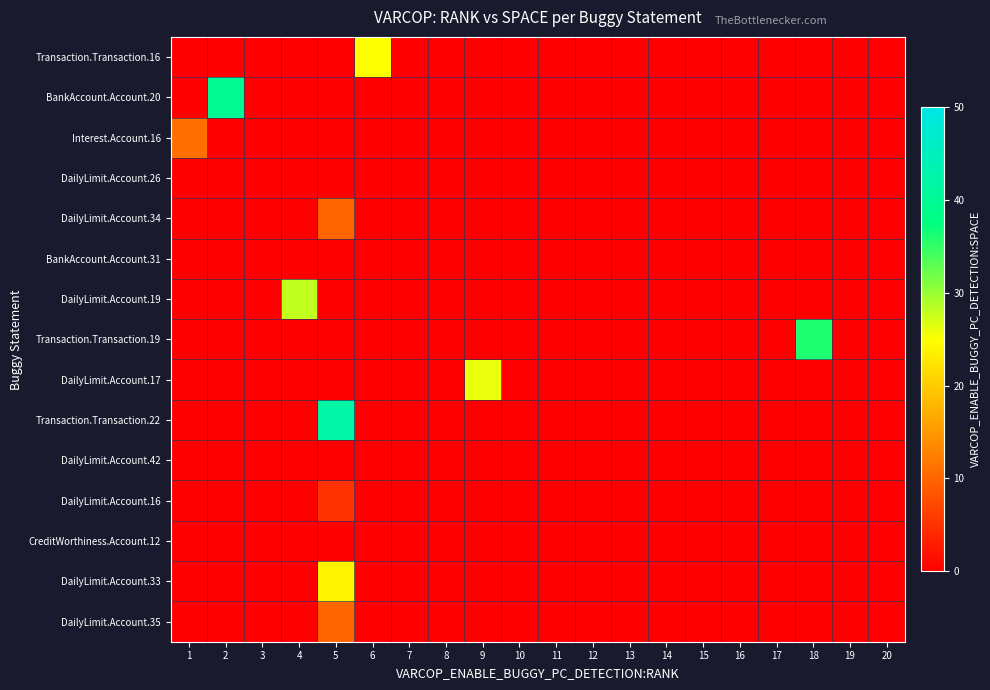

Which has a higher value, 9 or 15?

9